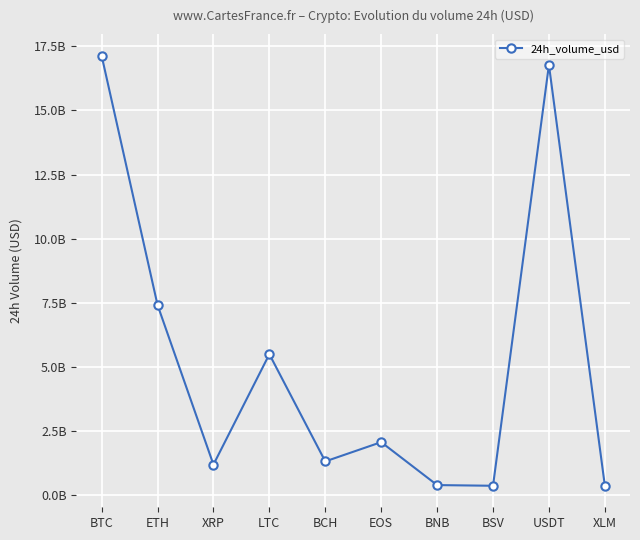

What is the sum of all values?

52564557869.3